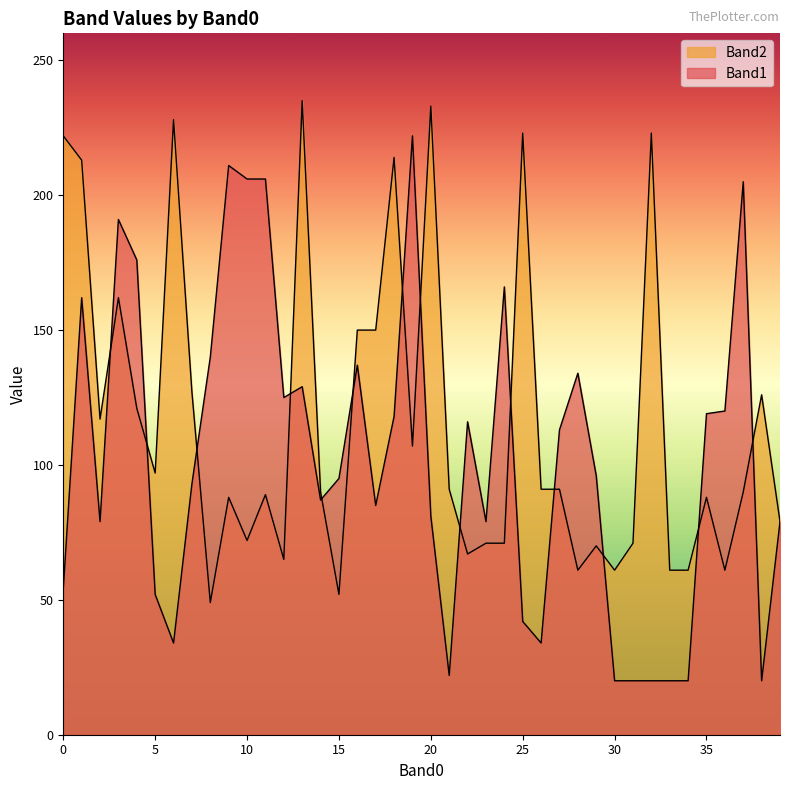

Does the chart display data point markers on the line(s)?

No